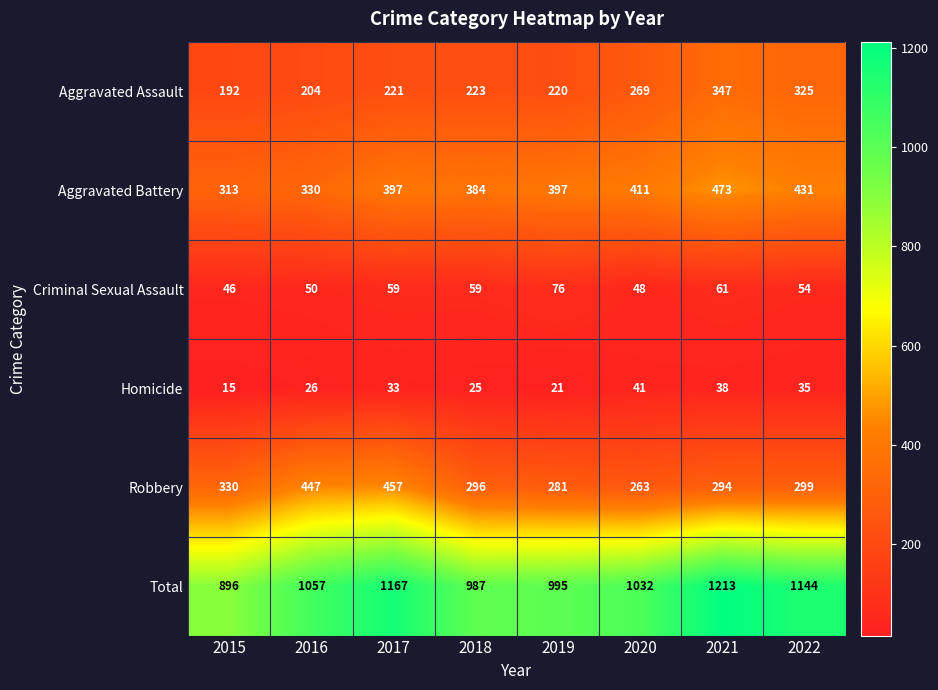

At which category is the sum across all series the highest?

2021